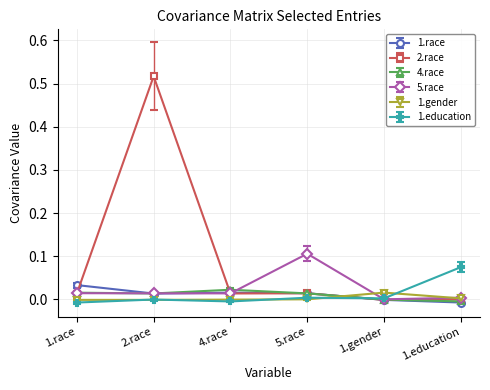

How many series are shown in this chart?

6